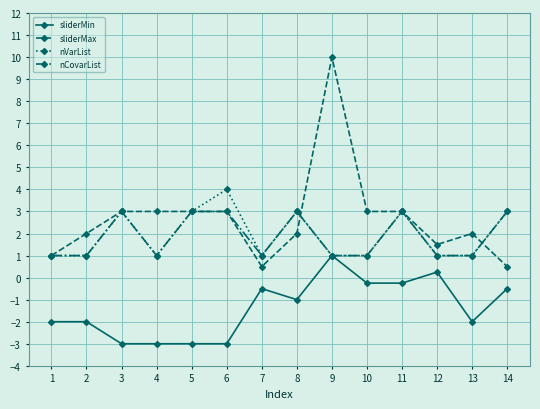

What is the lowest value of the nCovarList series?

1.0